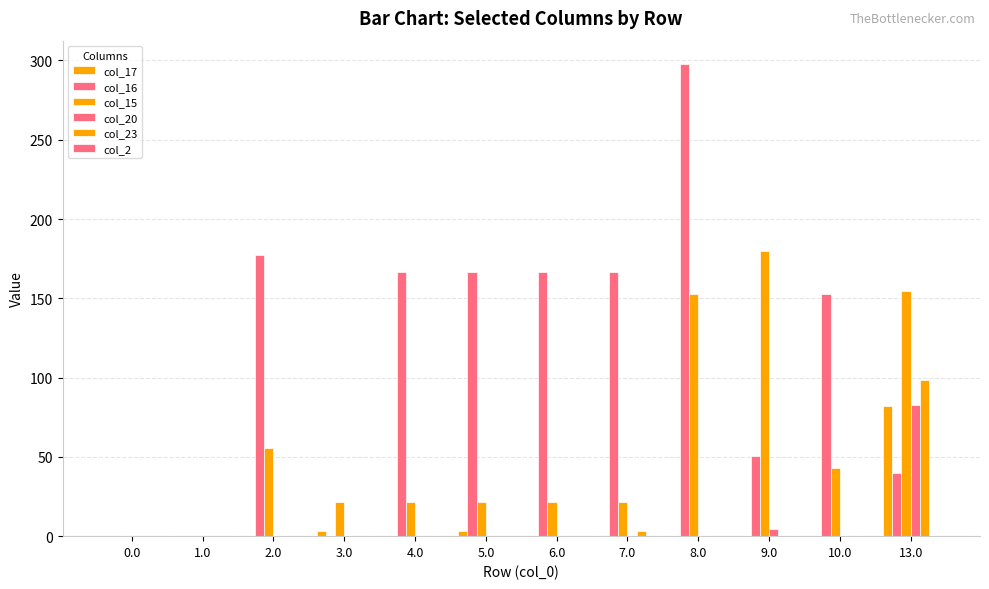

At which category is the sum across all series the highest?

13.0